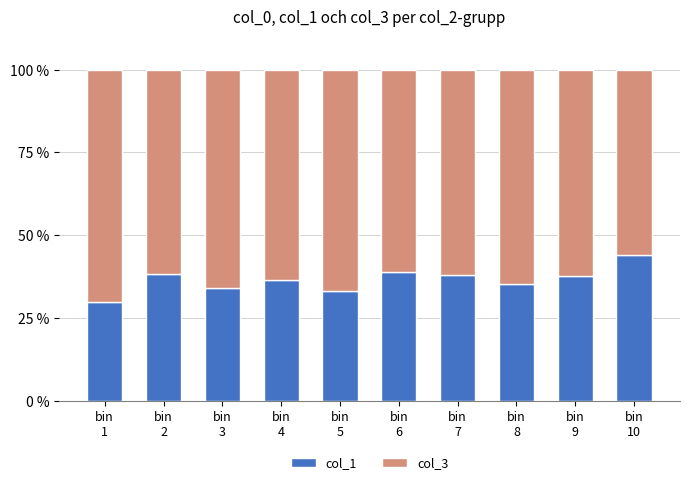

What is the maximum value for col_1?

44.0